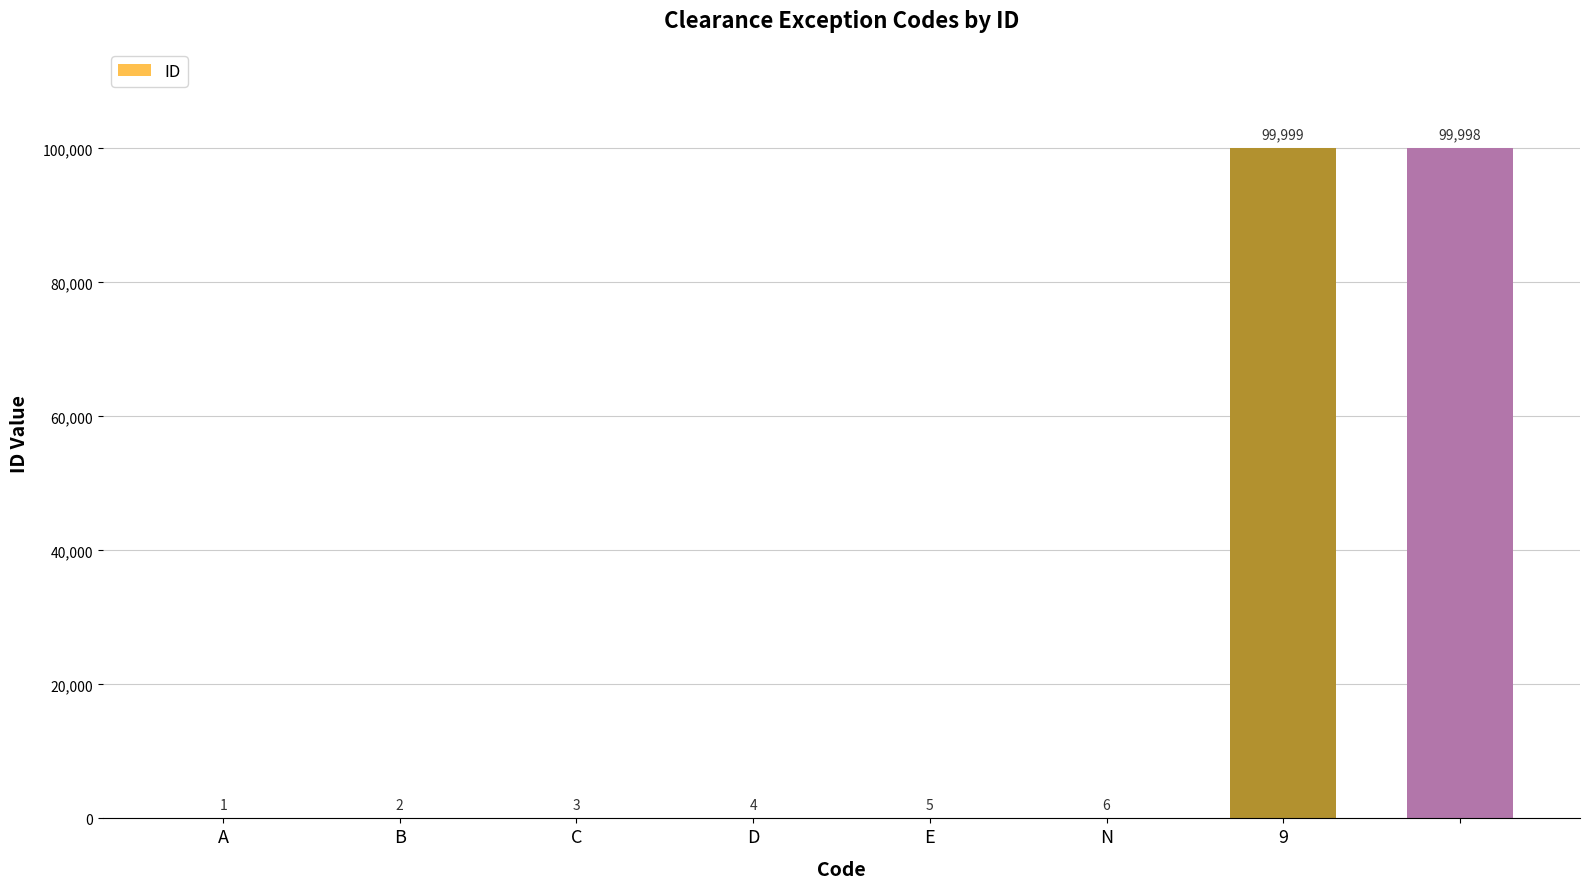

What is the greatest value displayed?

99999